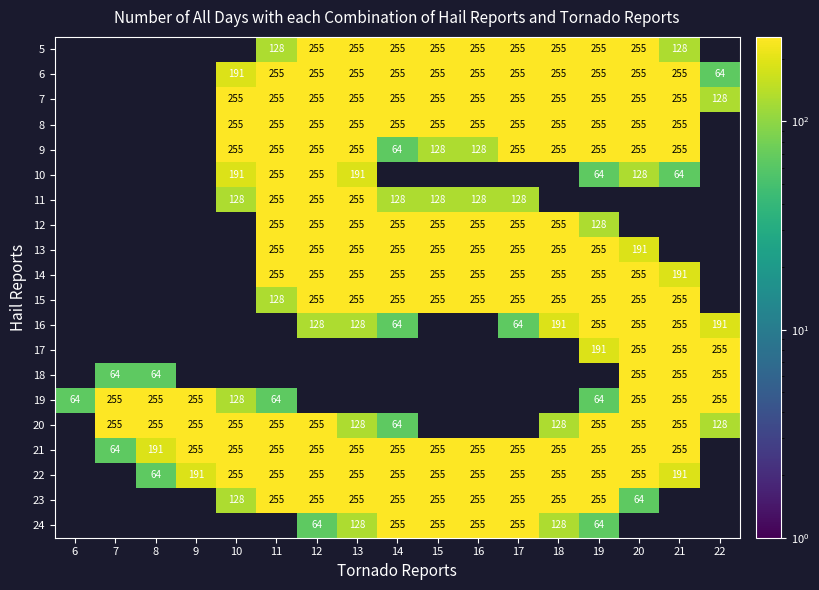

What is the difference between the 6 values at 11 and 22?

191